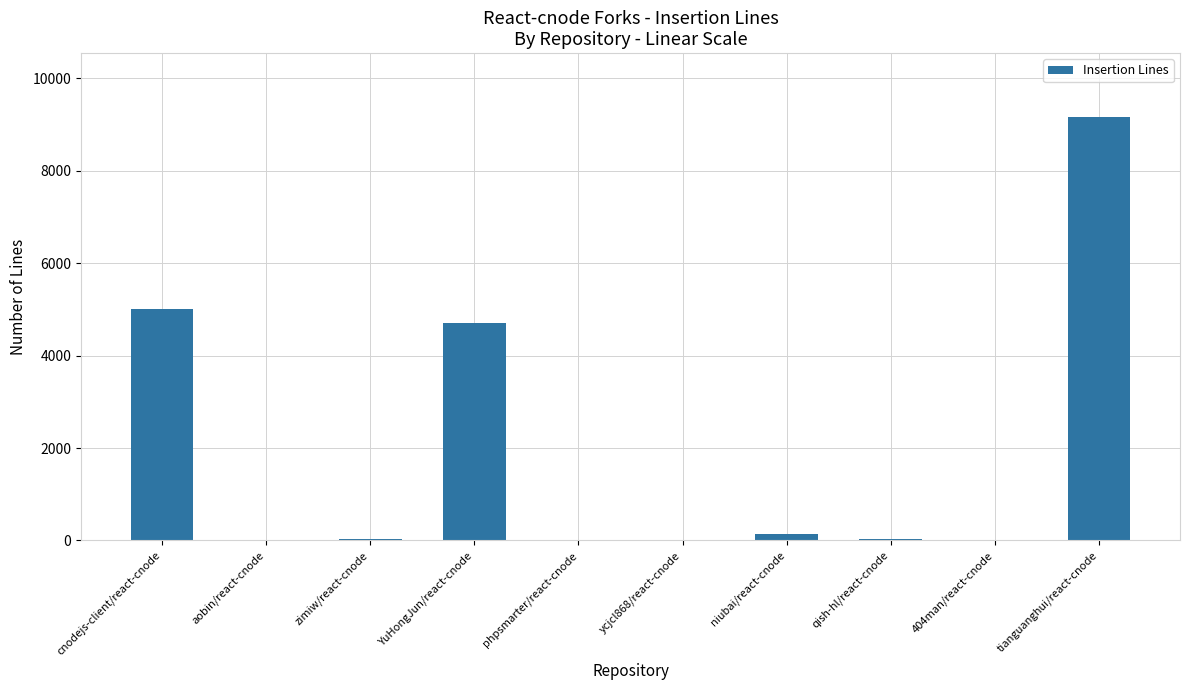

What is the change in value from YuHongJun/react-cnode to tianguanghui/react-cnode?

+4474